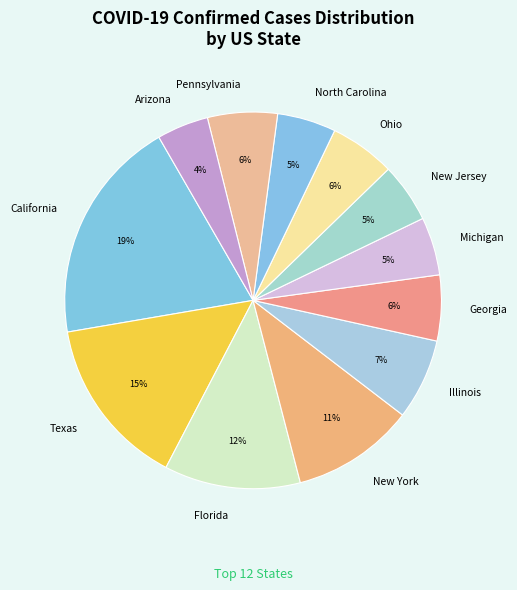

Does California account for over 50% of the chart?

No